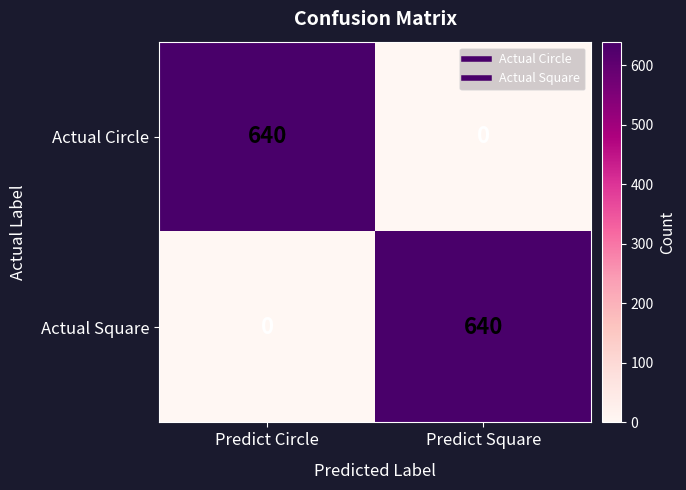

Reading left to right, transcribe all the data shown in this chart.

Actual Circle: 640	0
Actual Square: 0	640